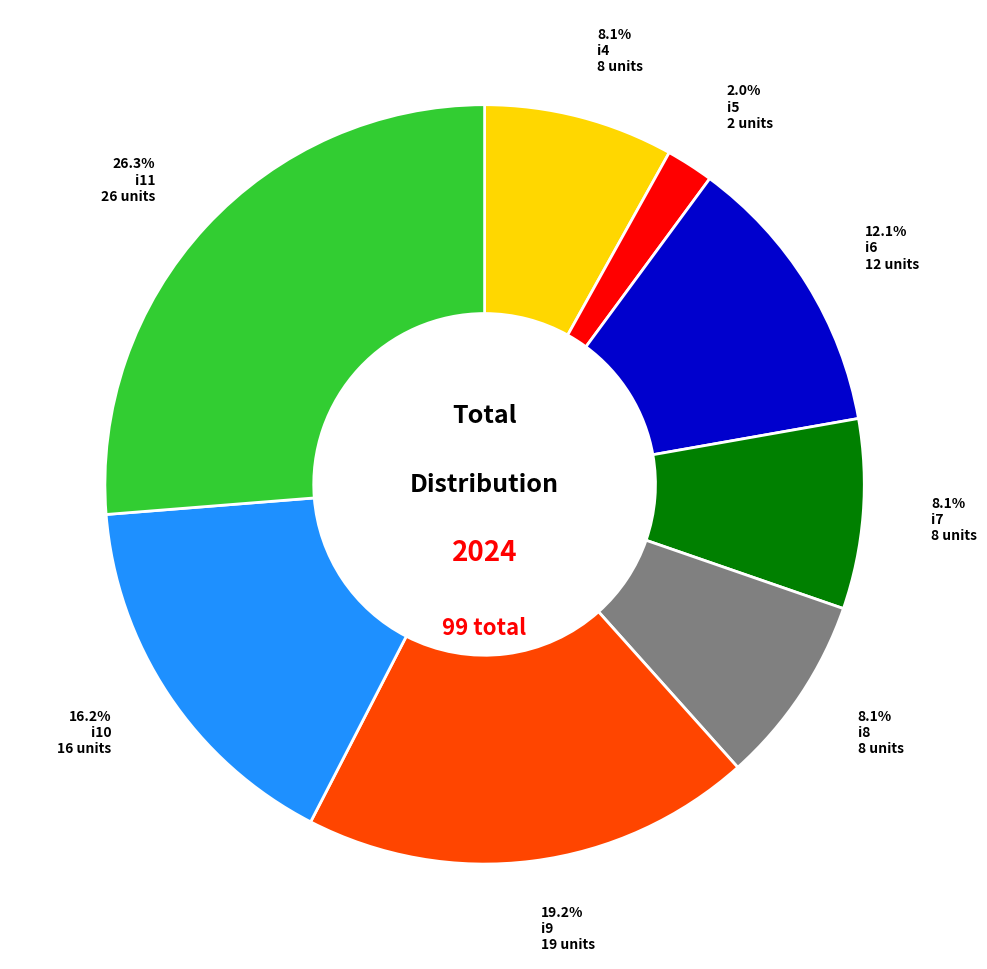

Does any single category account for the majority?

No